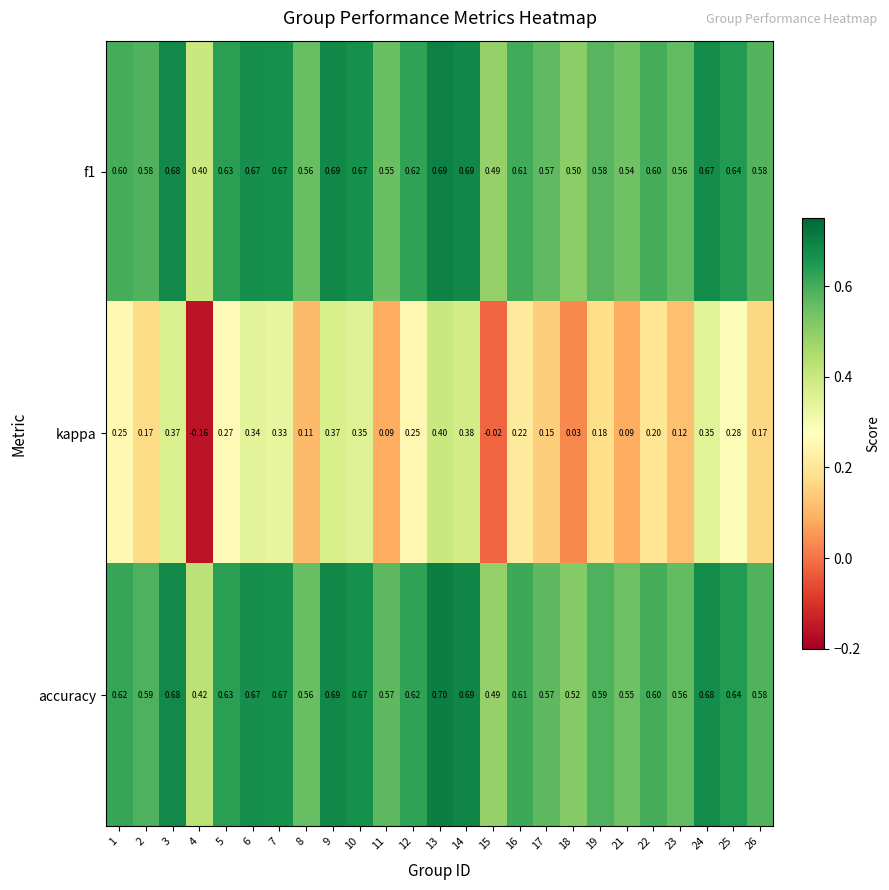

What is the spread (max minus min) of values at 26?

0.4